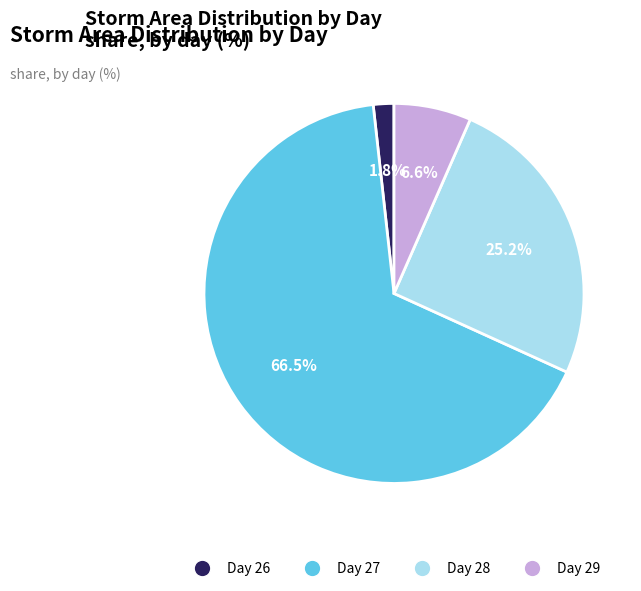

Does any single category account for the majority?

Yes